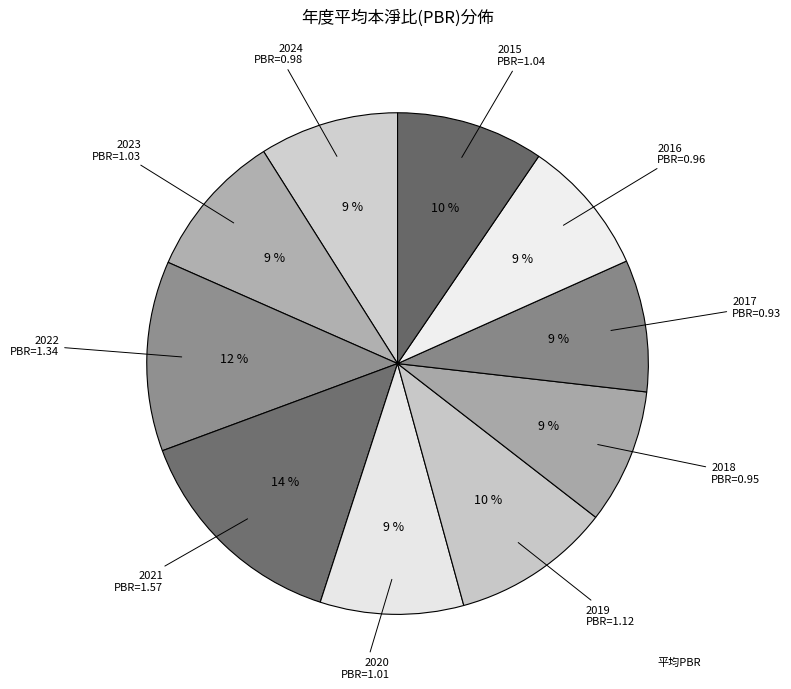

Count the number of slices in the pie.

10